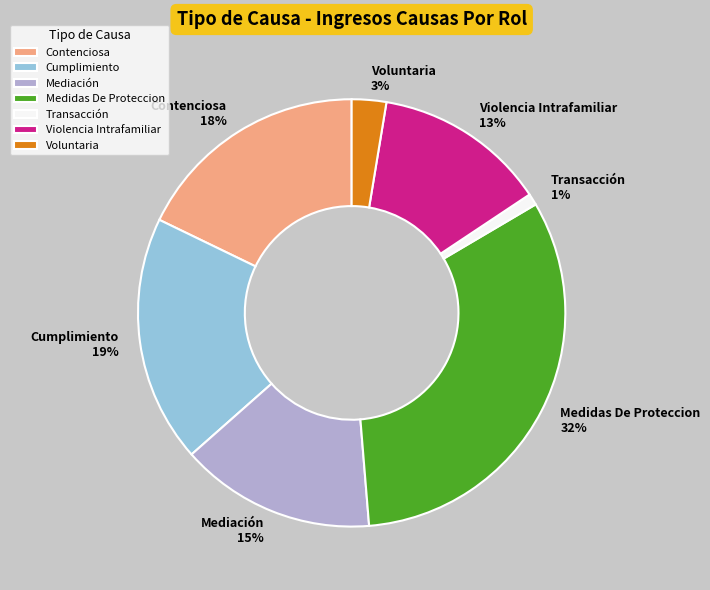

Count the number of slices in the pie.

7